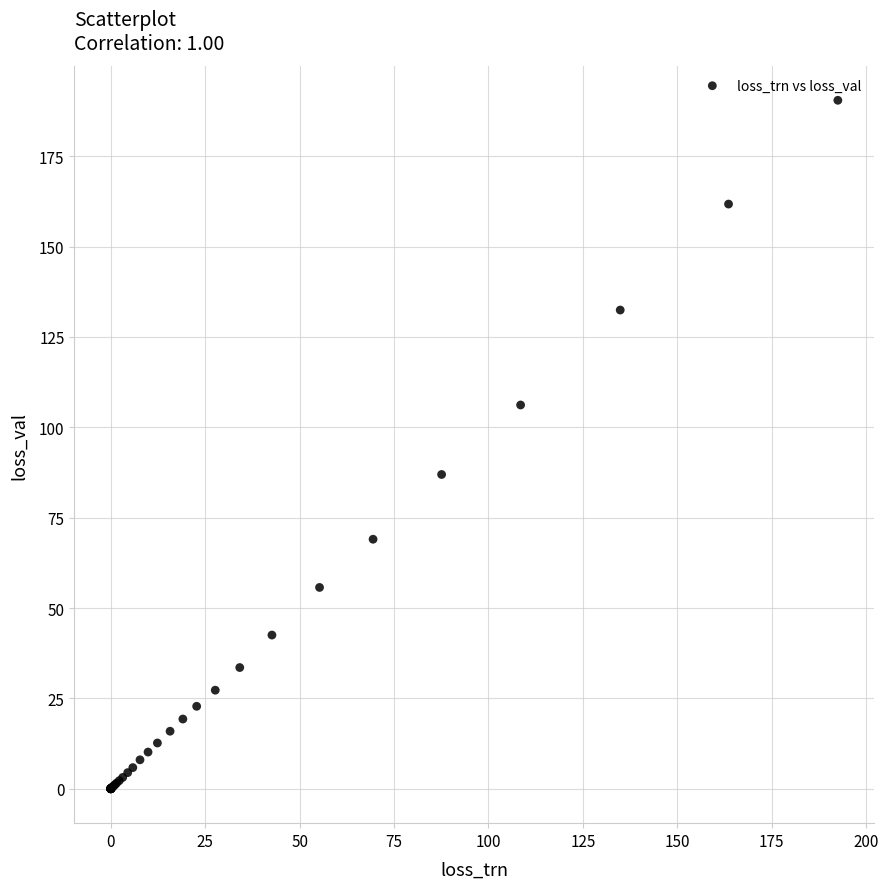

What Y value in the scatter plot is closest to 95?

86.9